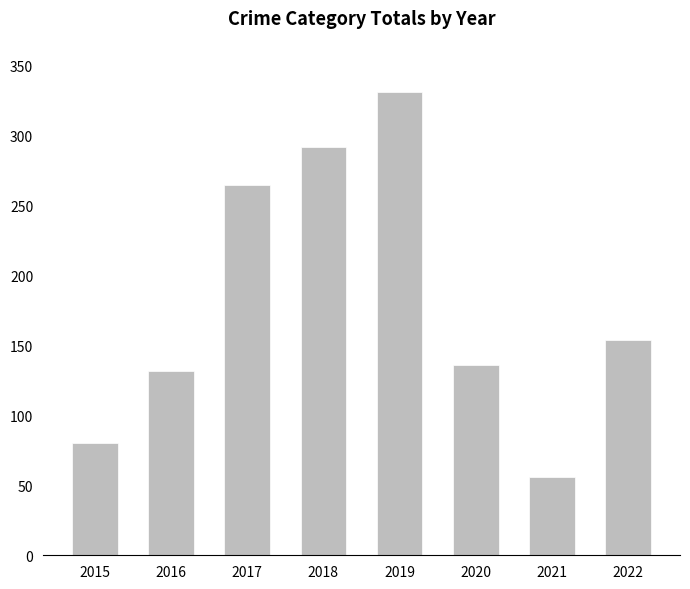

How many series are shown in this chart?

1